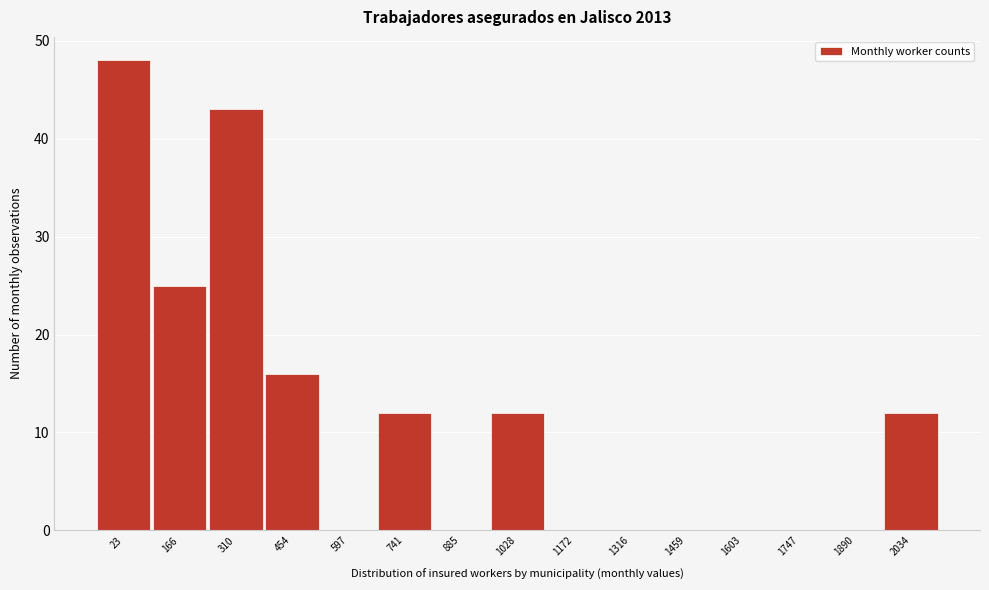

Reading left to right, list all the values displayed in this chart.

23=48	166=25	310=43	454=16	597=0	741=12	885=0	1028=12	1172=0	1316=0	1459=0	1603=0	1747=0	1890=0	2034=12